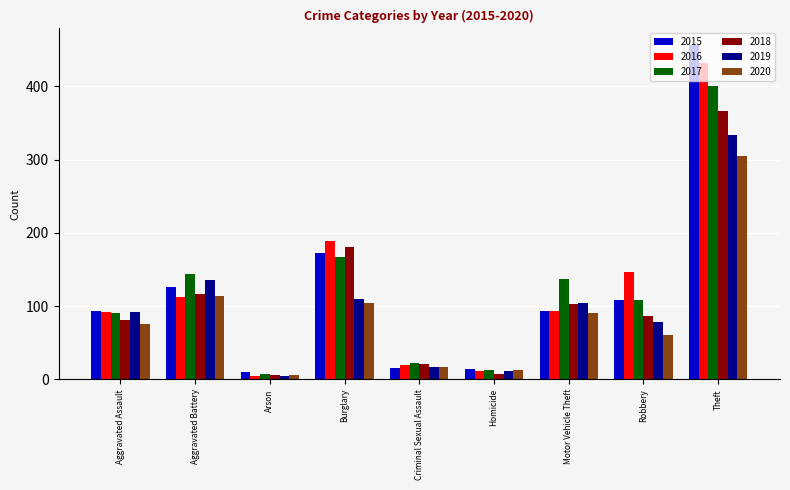

How many groups of bars are there?

9